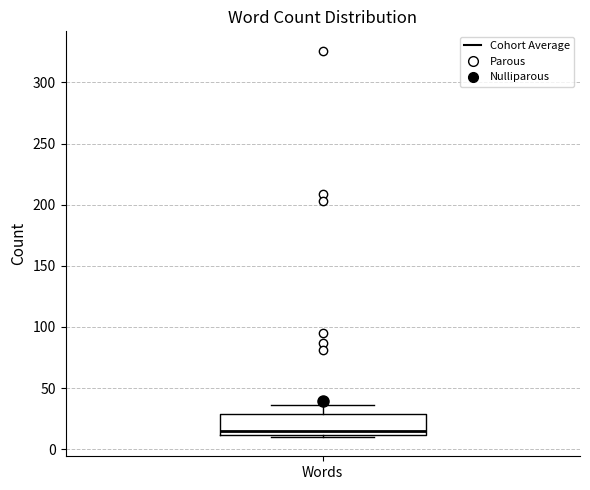

Where does the median line of the box for Words sit on the y-axis? The values are not printed on the chart, so give them approximately, as read against the axis.

15